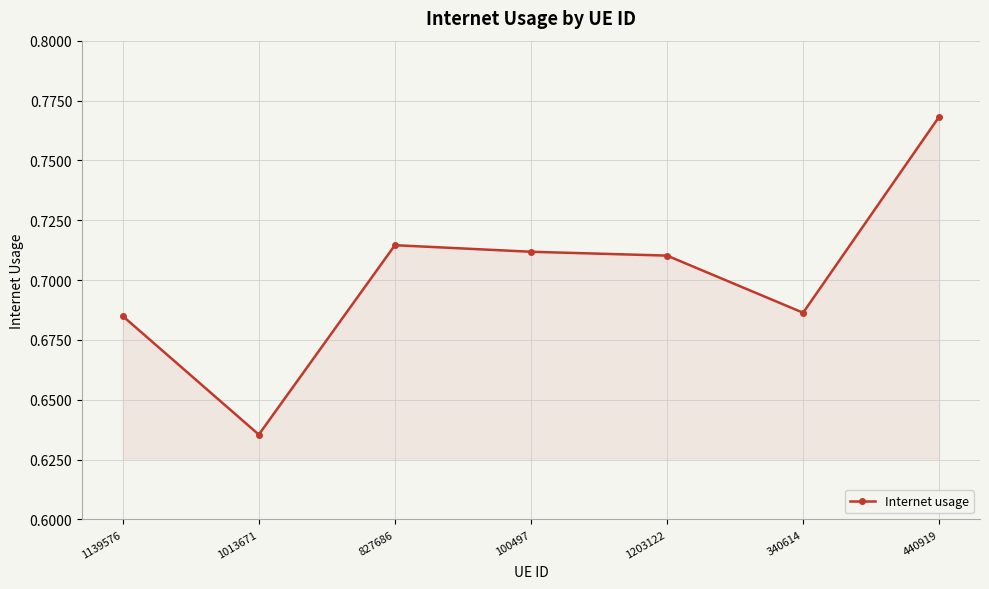

How many values are between 0 and 1?

7